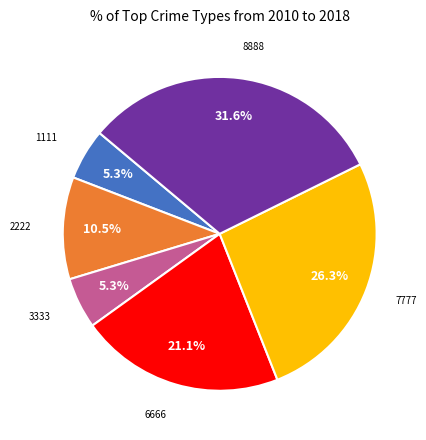

Count the number of slices in the pie.

6